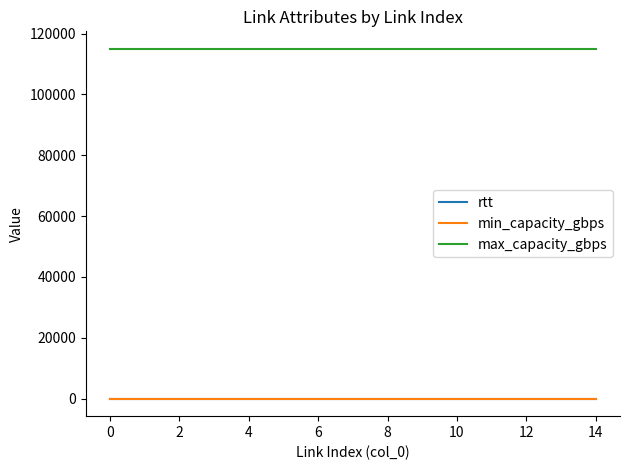

At how many categories does at least one series exceed 83184?

15